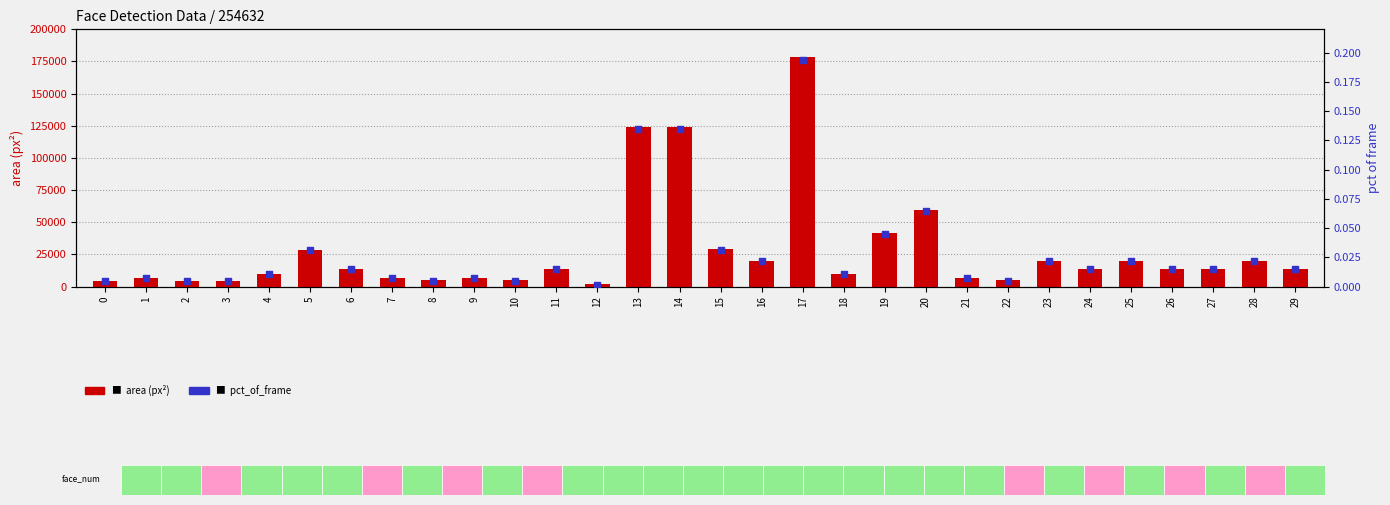

Is the value of pct_of_frame at 17 greater than the value of area (px²) at 9?

No